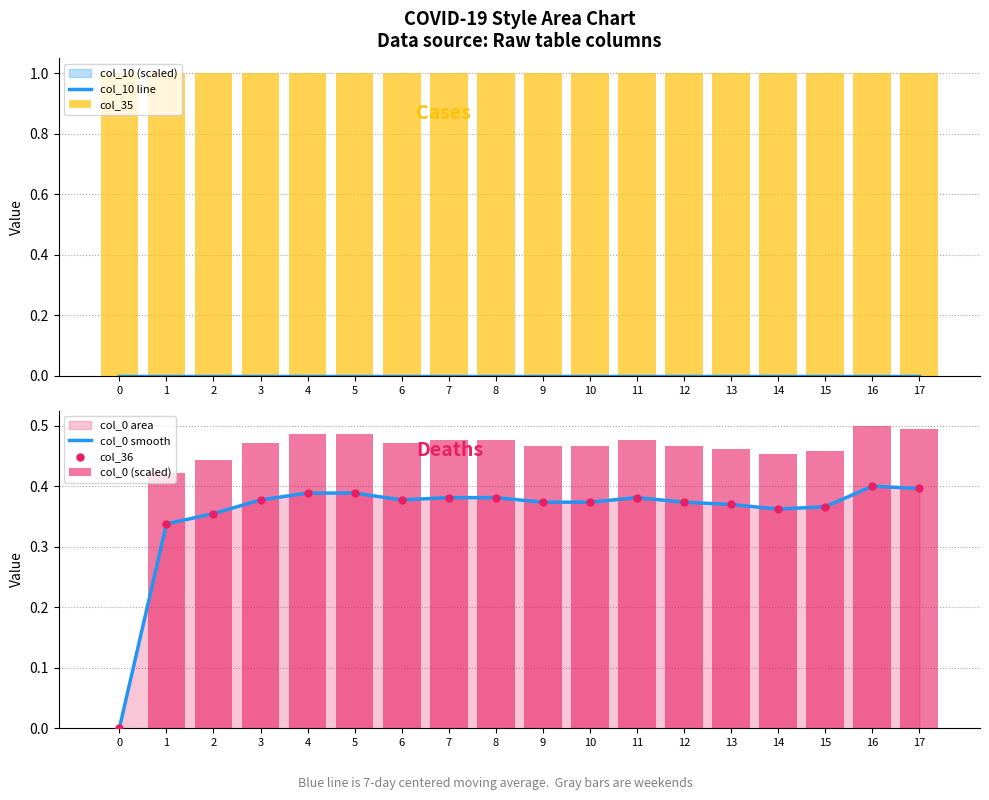

Which series has the widest spread of Y values?

col_0 (scaled)